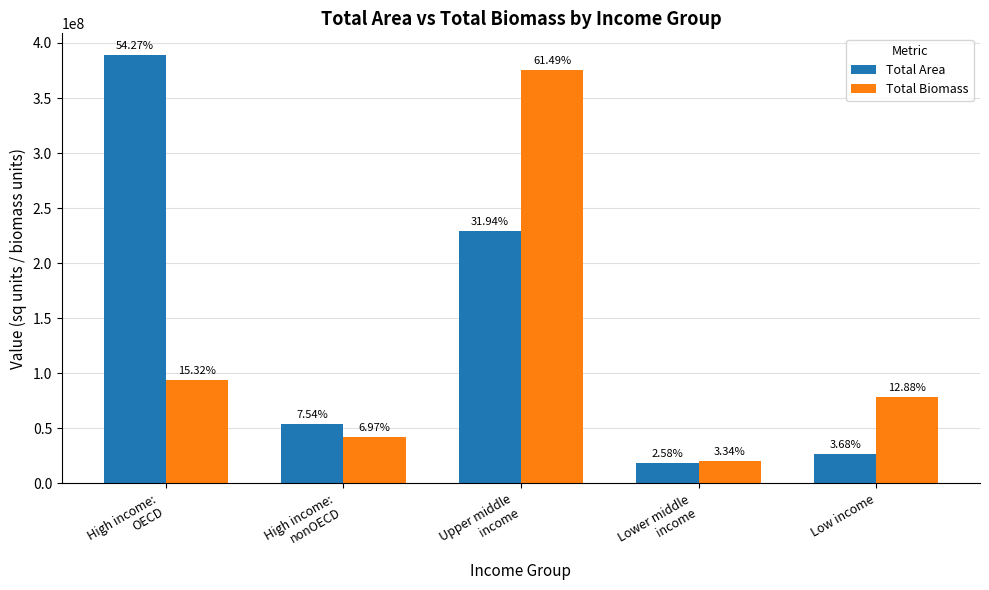

At which category is the sum across all series the highest?

Upper middle
income